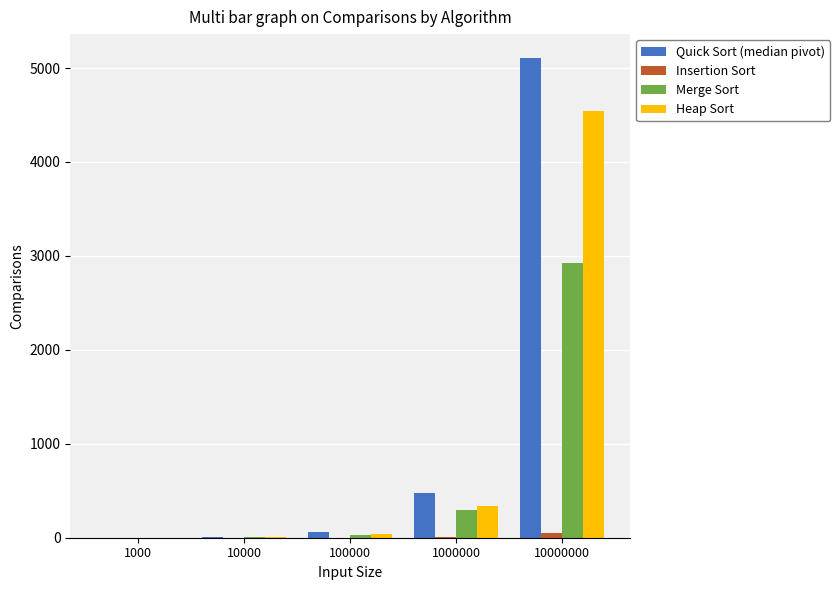

At which category is the sum across all series the highest?

10000000